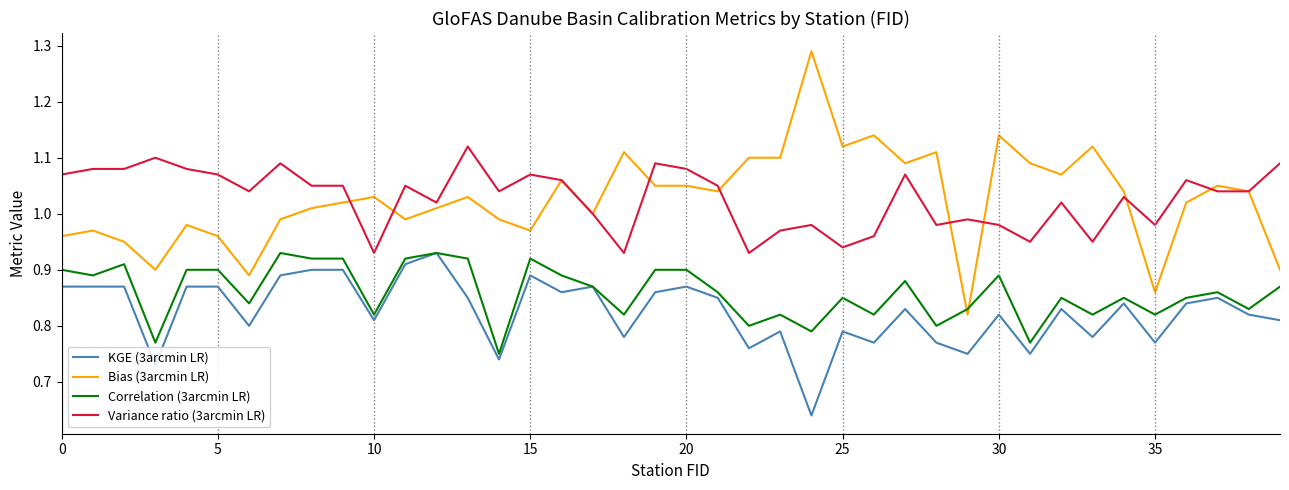

True or false: KGE (3arcmin LR) and Variance ratio (3arcmin LR) cross at least once.

False